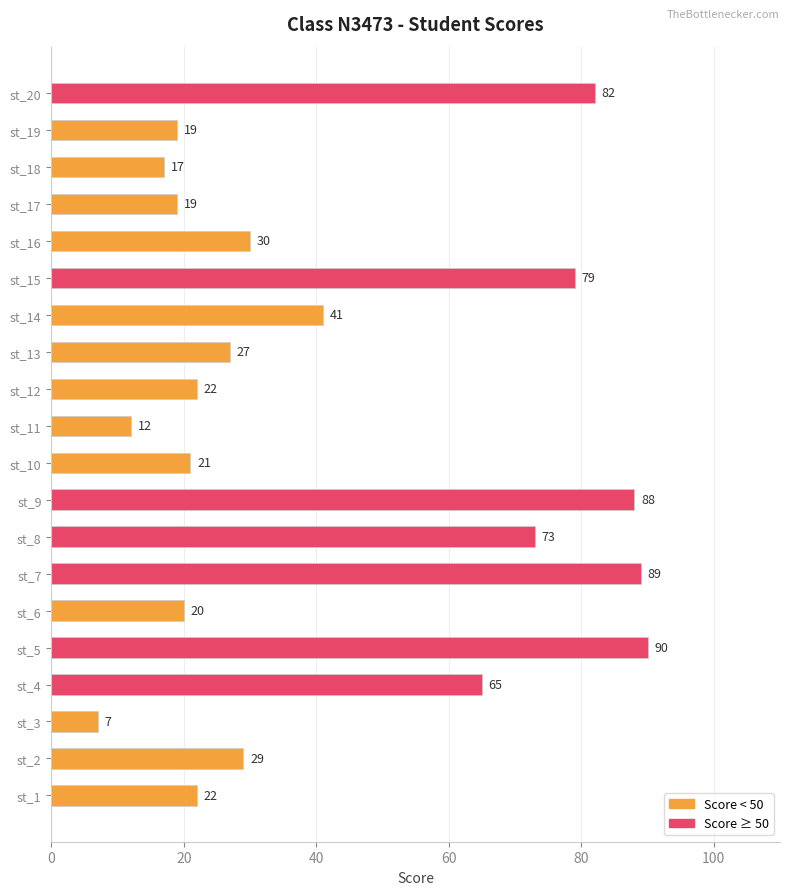

What is the sum of the values at st_11 and st_4?

77